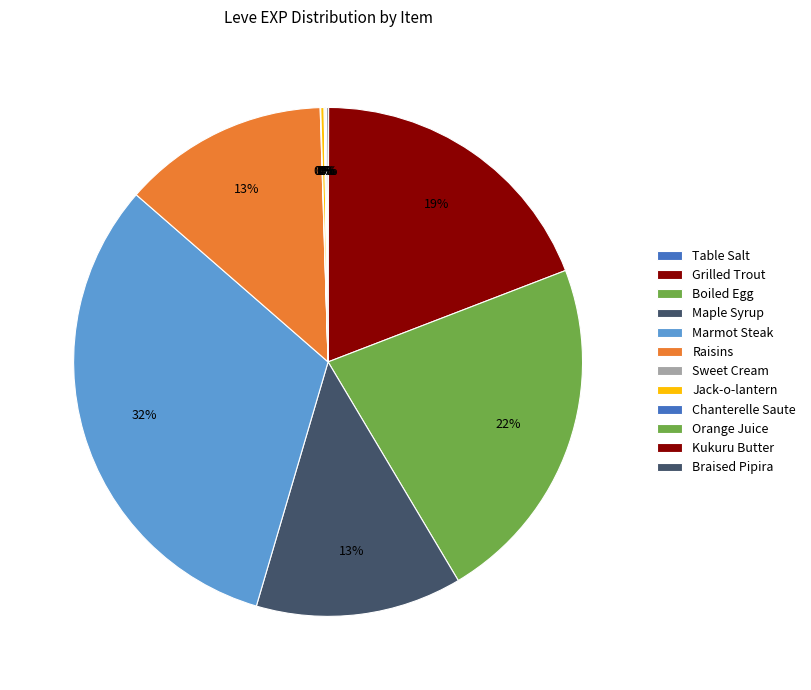

Is it true that Orange Juice is 0% of the pie?

True